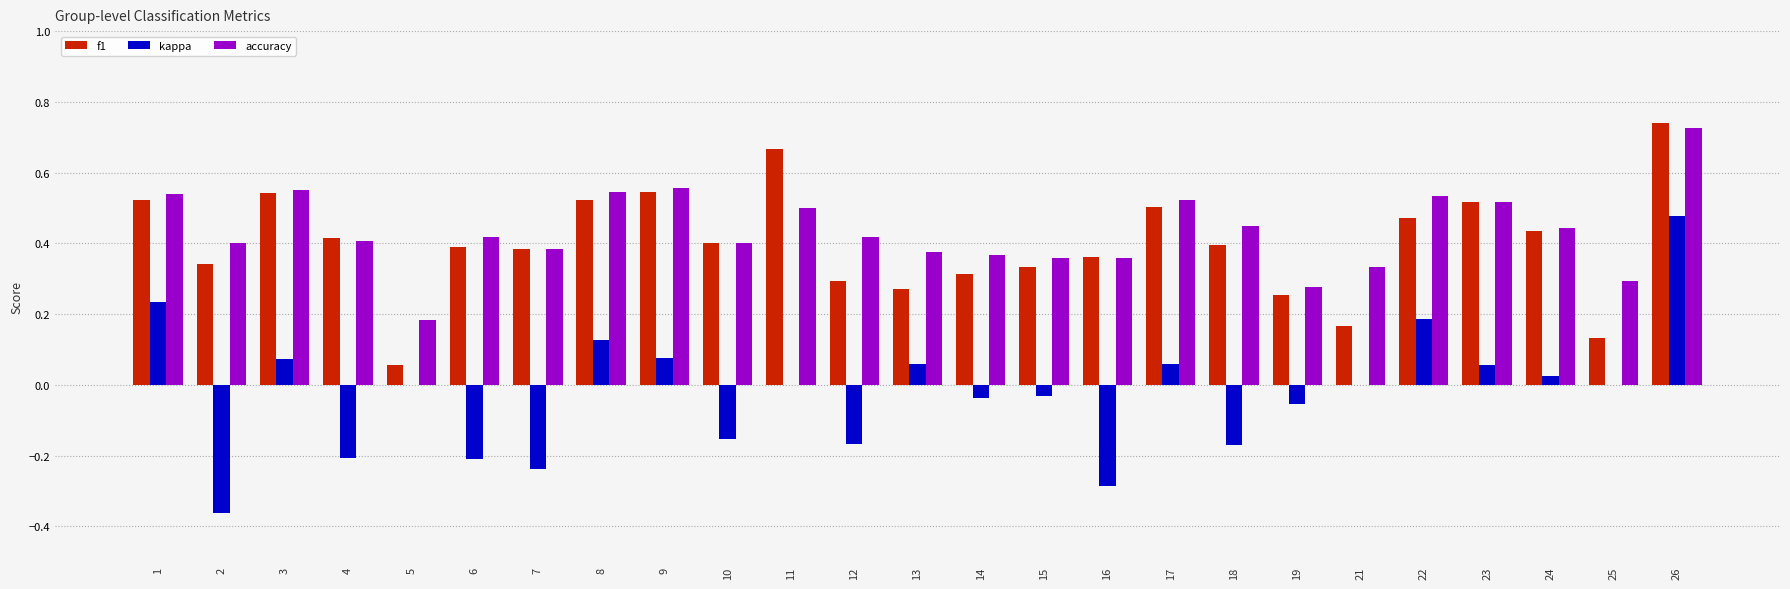

What are all the series names shown in the legend?

f1, kappa, accuracy